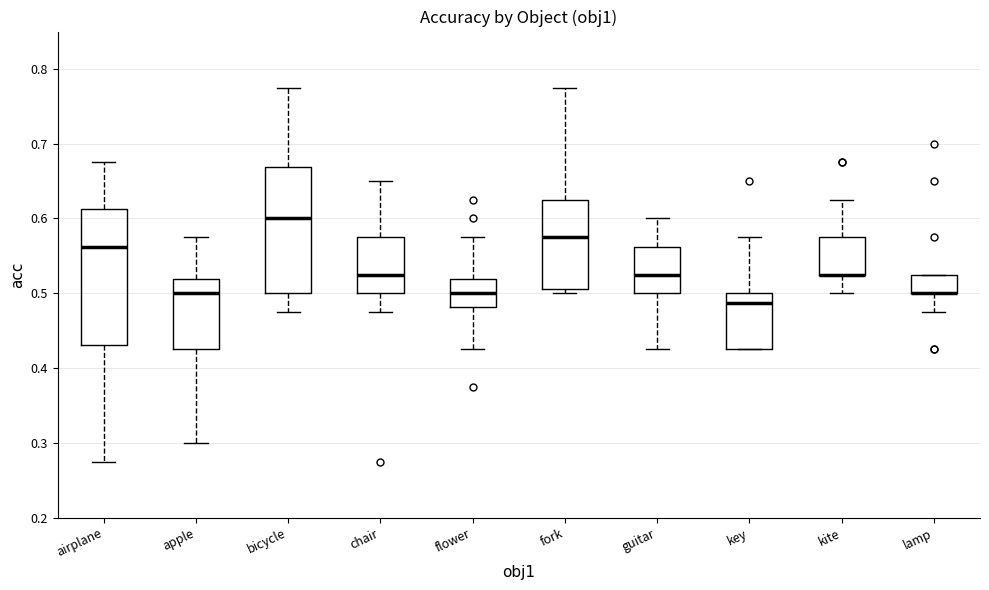

Reading left to right, read every box against the y-axis: the position of its median line, the range the box covers, and the ends of its whiskers. The values are not printed on the chart, so give them approximately, as read against the axis.

airplane: median 0.56, box 0.43 to 0.61, whiskers 0.28 to 0.68
apple: median 0.50, box 0.43 to 0.52, whiskers 0.30 to 0.58
bicycle: median 0.60, box 0.50 to 0.67, whiskers 0.48 to 0.78
chair: median 0.53, box 0.50 to 0.58, whiskers 0.48 to 0.65
flower: median 0.50, box 0.48 to 0.52, whiskers 0.43 to 0.58
fork: median 0.58, box 0.51 to 0.63, whiskers 0.50 to 0.78
guitar: median 0.53, box 0.50 to 0.56, whiskers 0.43 to 0.60
key: median 0.49, box 0.43 to 0.50, whiskers 0.43 to 0.58
kite: median 0.53 (drawn on the box's lower edge), box 0.53 to 0.58, whiskers 0.50 to 0.63
lamp: median 0.50 (drawn on the box's lower edge), box 0.50 to 0.53, whiskers 0.48 to 0.53